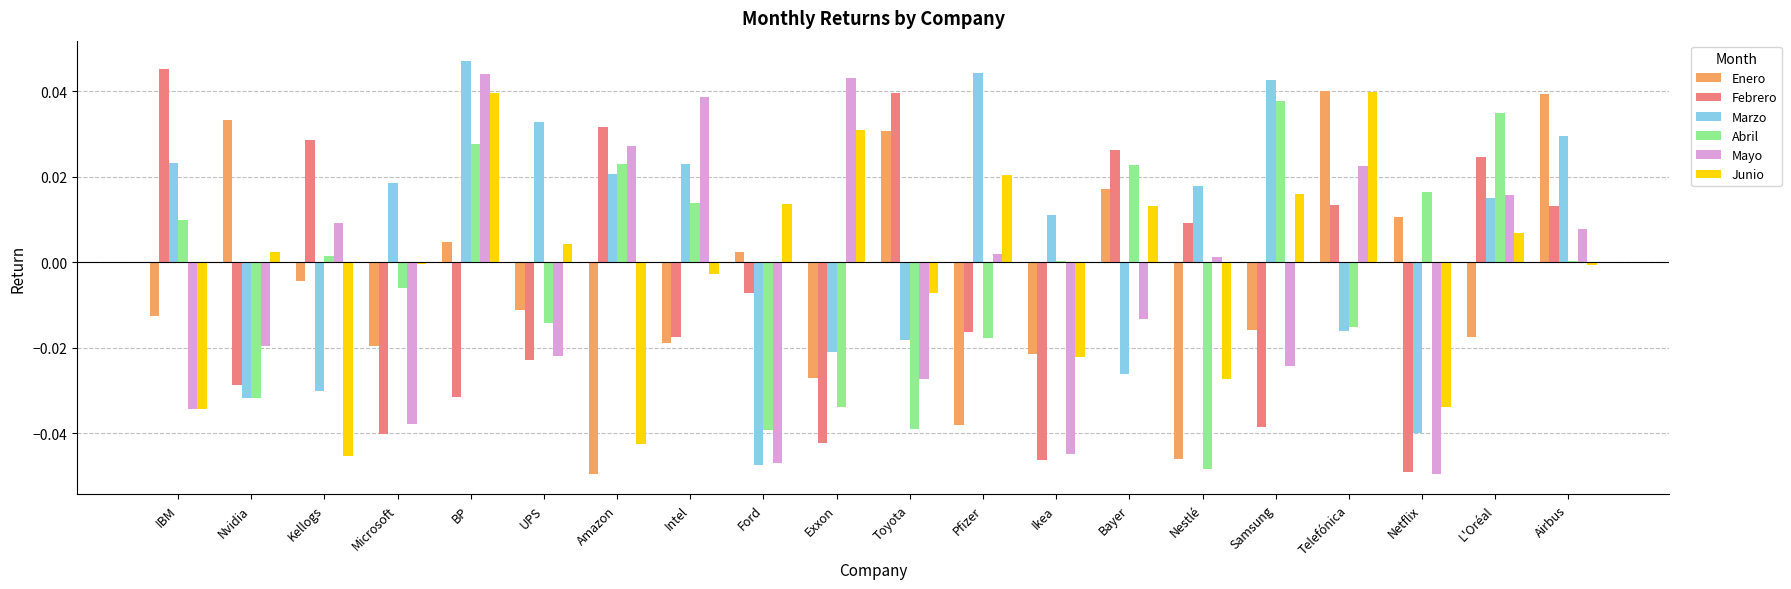

At which category is the sum across all series the highest?

BP